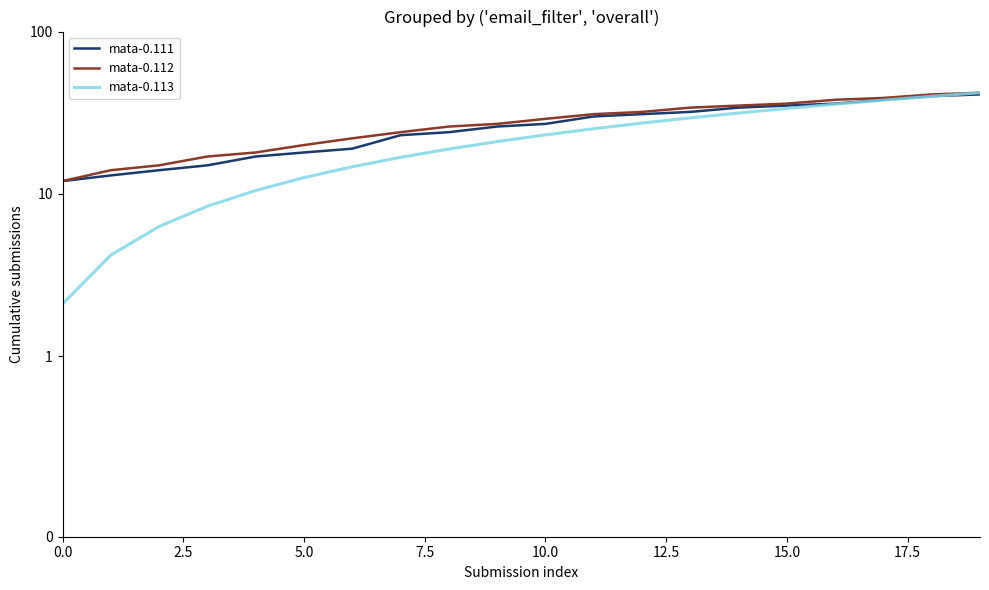

How many values in the mata-0.112 series exceed 29?

9